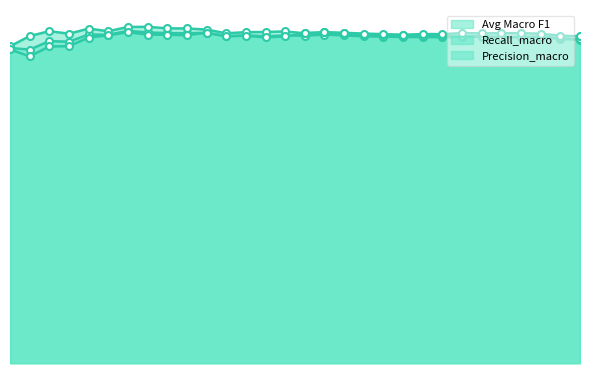

True or false: Avg Macro F1 and Recall_macro intersect in this chart.

False